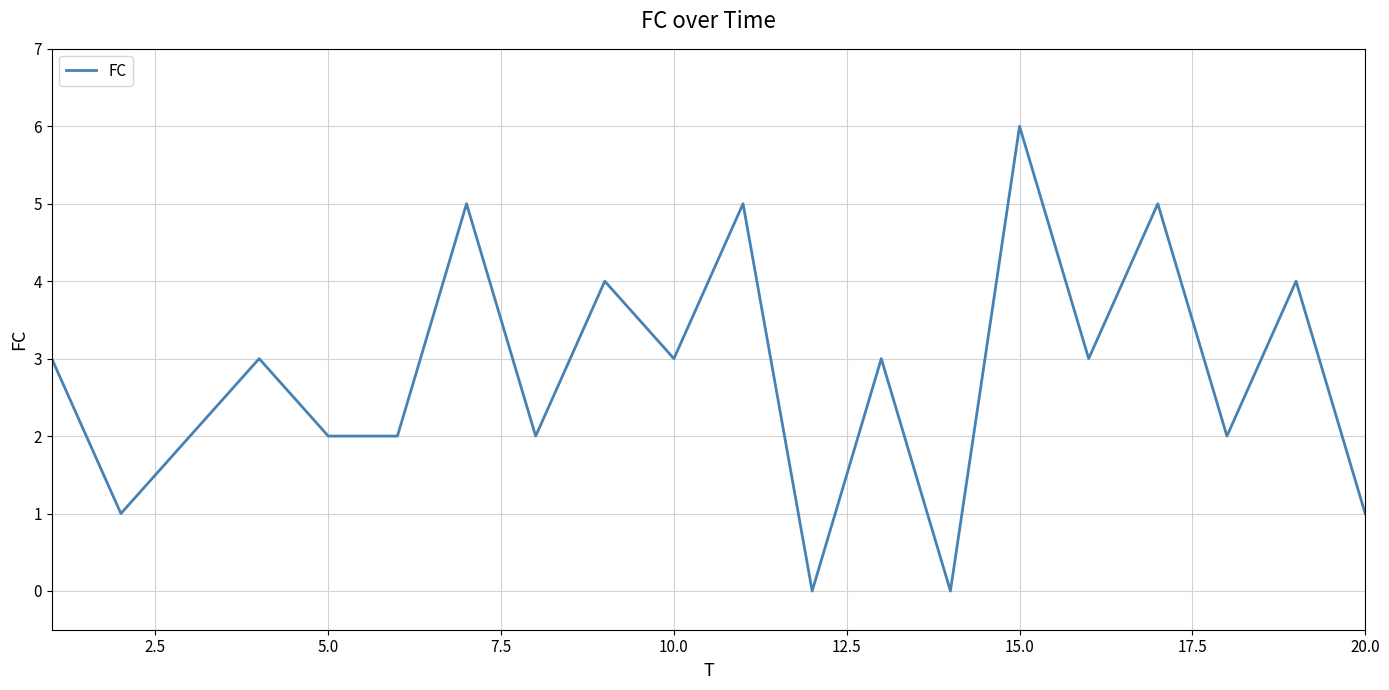

What is the difference between the maximum and minimum values?

6